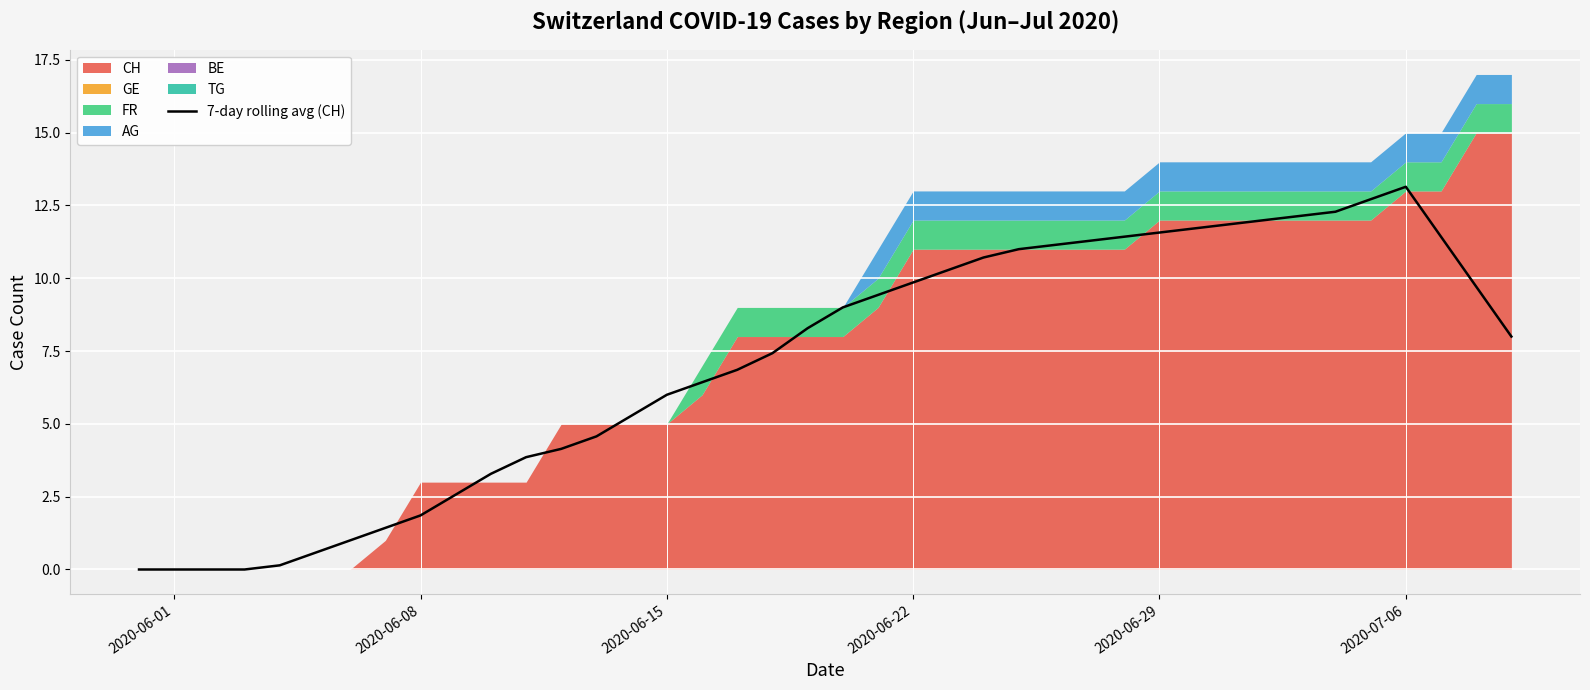

What is the maximum value for 7-day rolling avg (CH)?

13.1